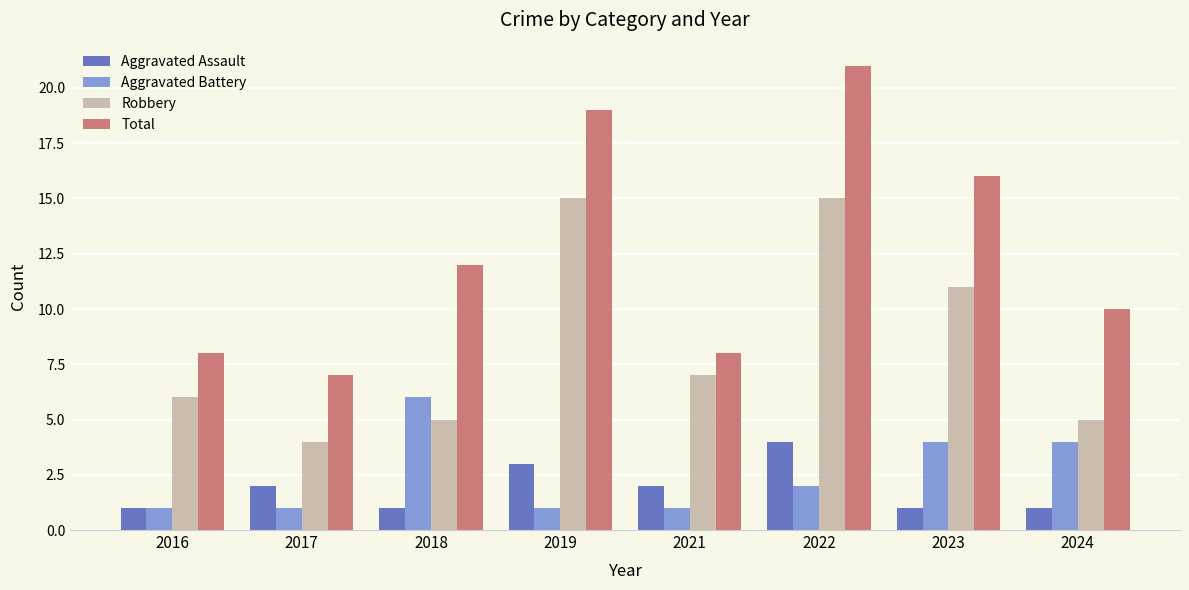

Reading left to right, transcribe all the data shown in this chart.

Aggravated Assault: 2016=1	2017=2	2018=1	2019=3	2021=2	2022=4	2023=1	2024=1
Aggravated Battery: 2016=1	2017=1	2018=6	2019=1	2021=1	2022=2	2023=4	2024=4
Robbery: 2016=6	2017=4	2018=5	2019=15	2021=7	2022=15	2023=11	2024=5
Total: 2016=8	2017=7	2018=12	2019=19	2021=8	2022=21	2023=16	2024=10